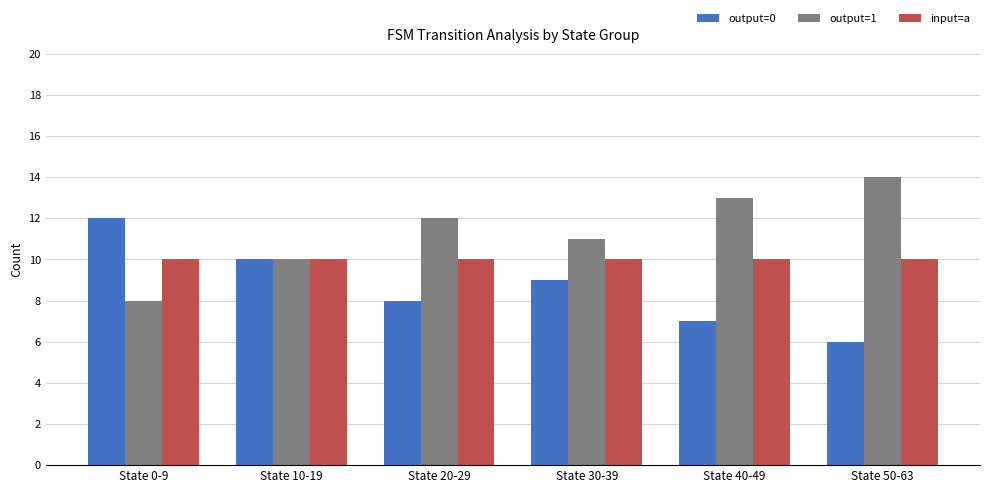

Is the value of output=1 at State 0-9 greater than the value of input=a at State 10-19?

No